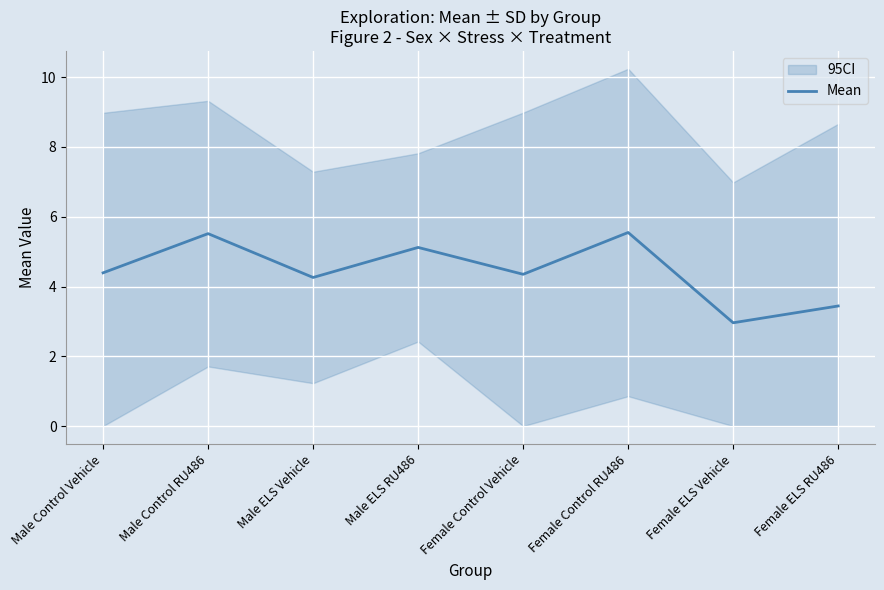

How many interior local peaks (higher than both neighbors) does the data have?

3